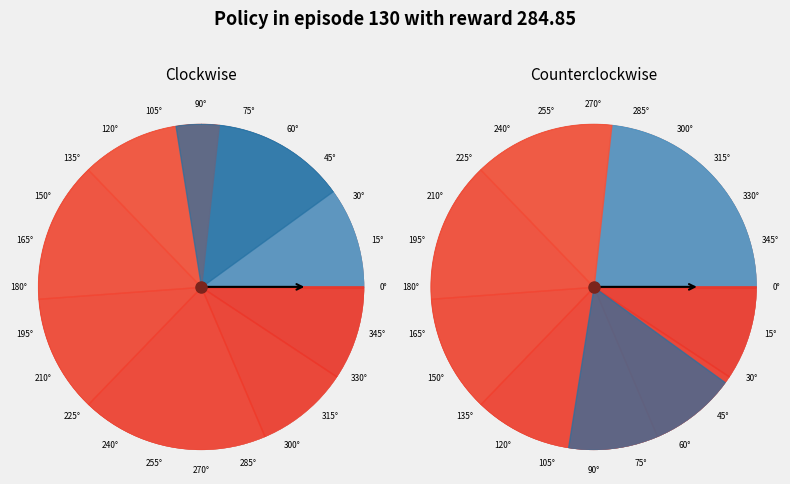

Does 19 account for over 50% of the chart?

No